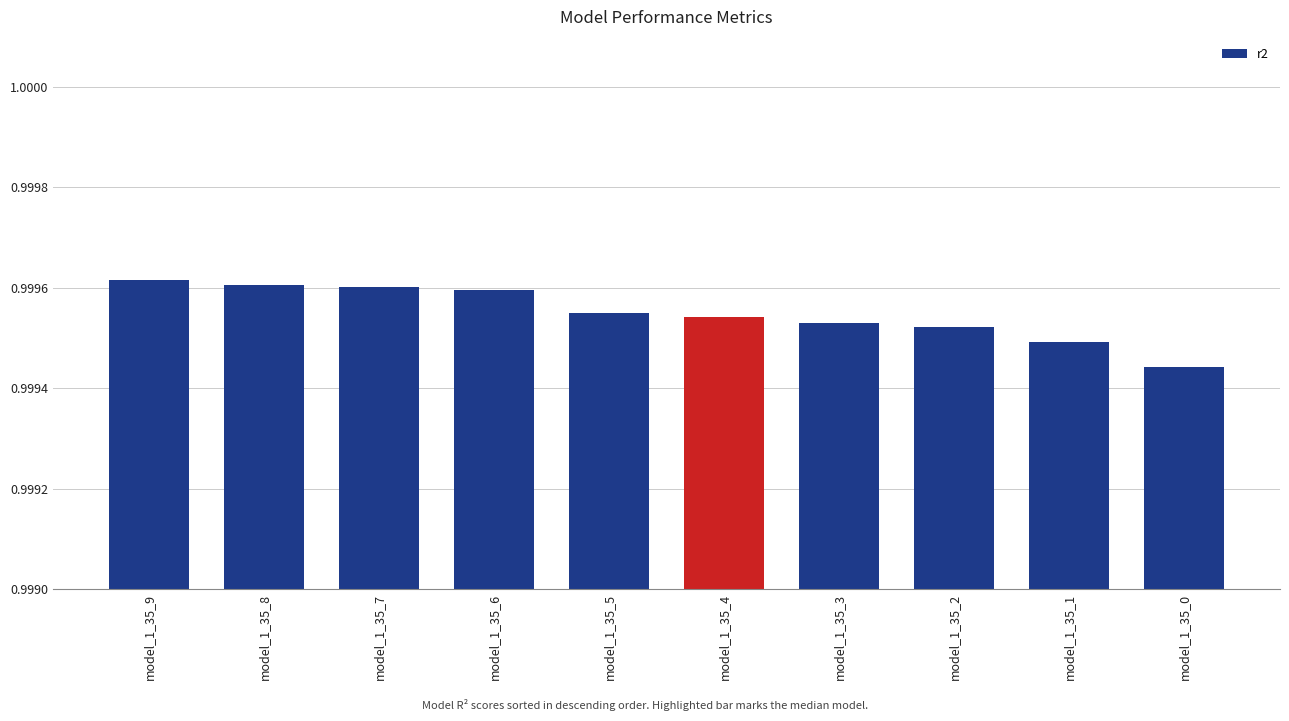

Is it true that the value at model_1_35_2 is 0.4?

False